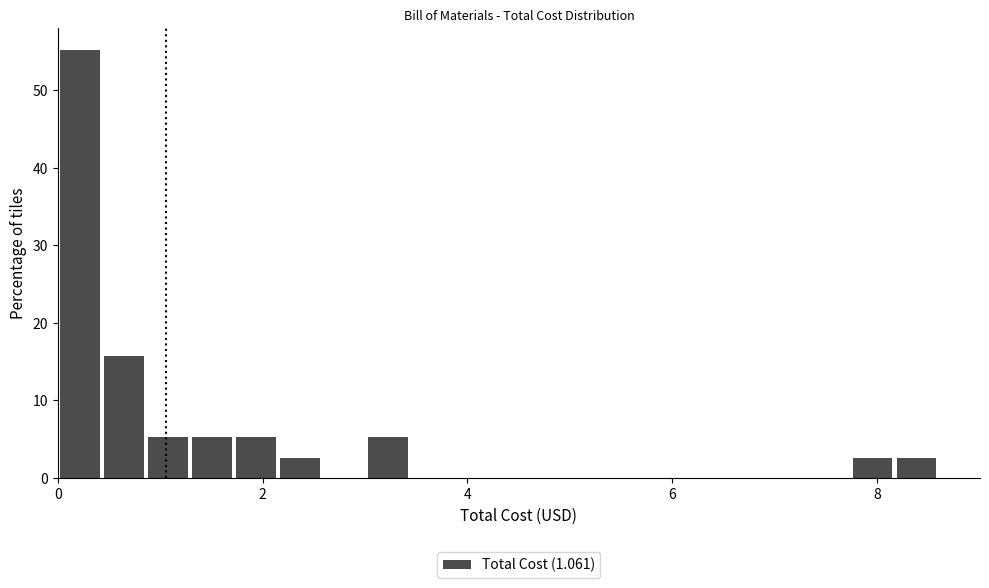

Read against the x-axis, roughly where is the centre of the tallest bar?

0.2